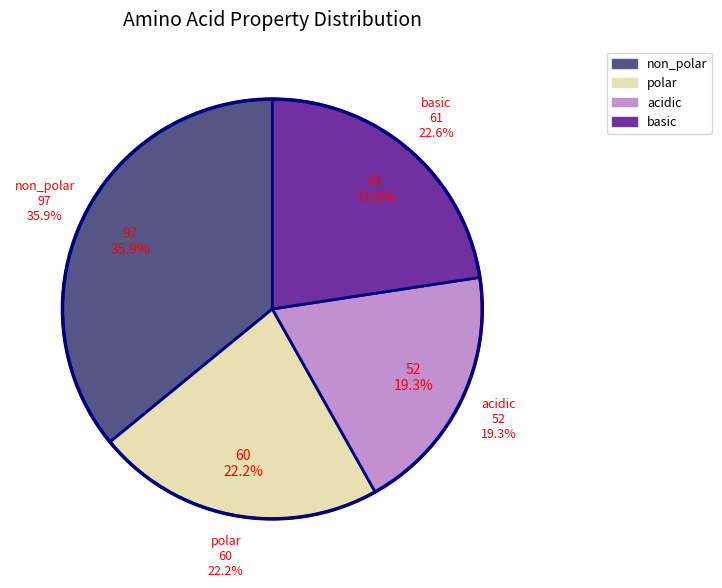

True or false: basic accounts for 23% of the total.

True